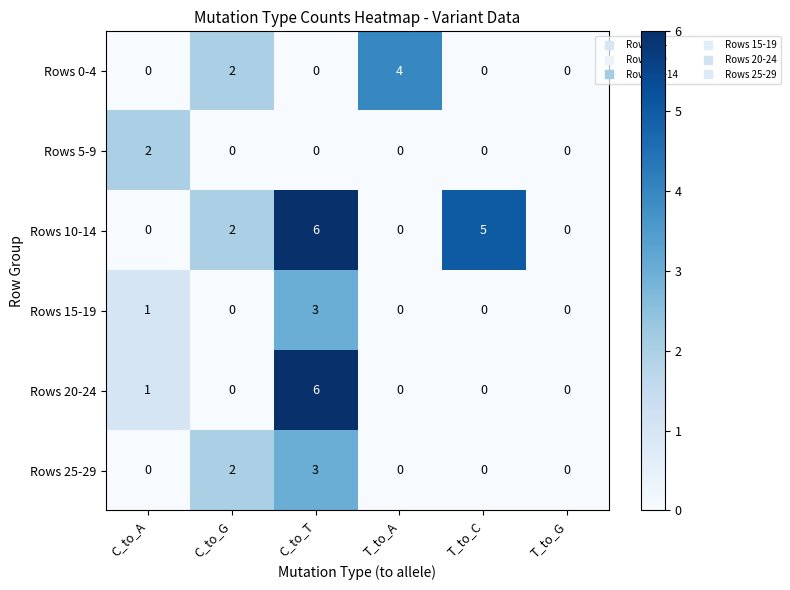

Count the Rows 15-19 values in the range 0 to 1.

5